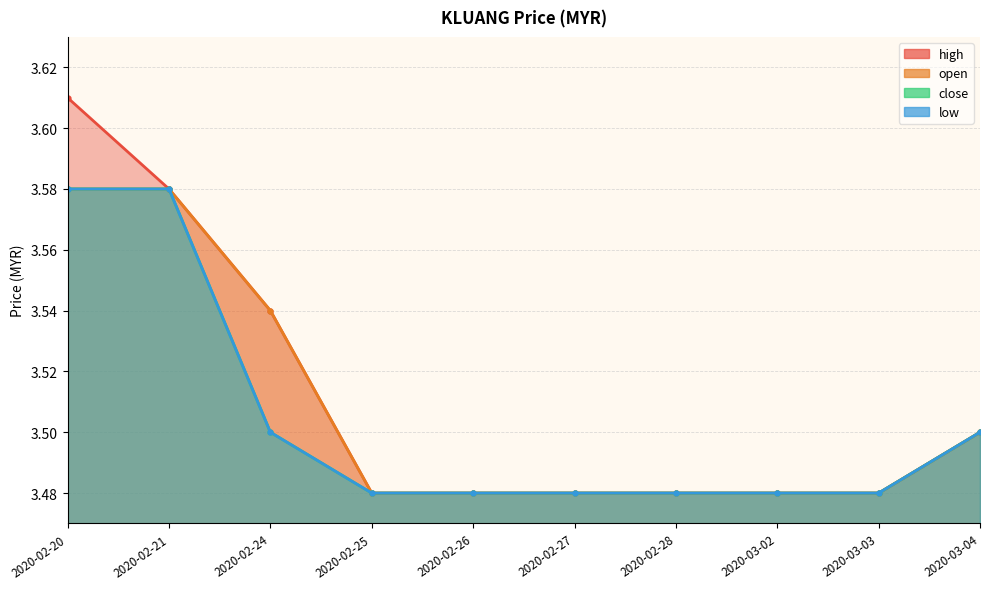

Count the number of data series in this chart.

4